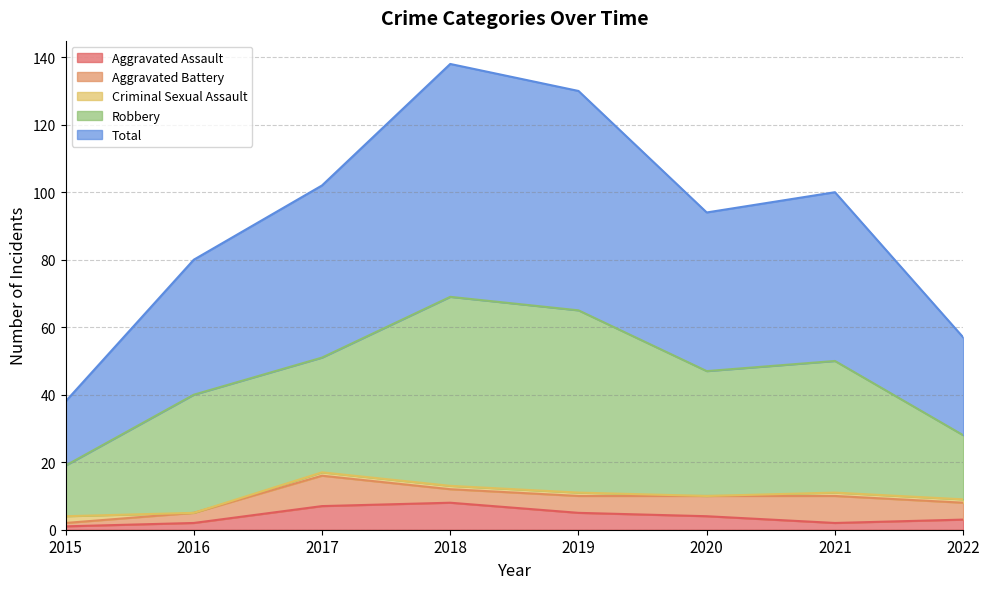

What are all the series names shown in the legend?

Aggravated Assault, Aggravated Battery, Criminal Sexual Assault, Robbery, Total